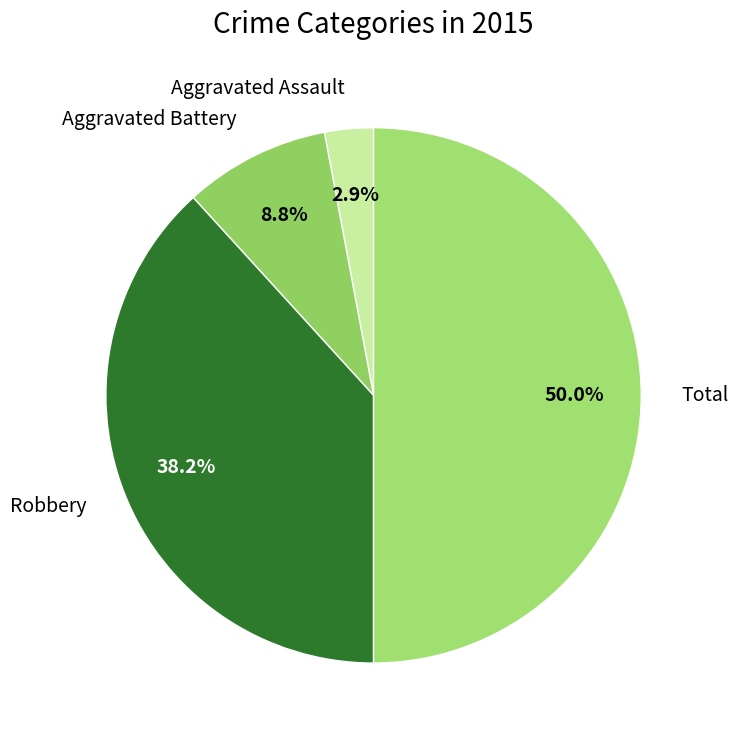

To the nearest percent, what is the combined percentage of Total and Robbery?

88%